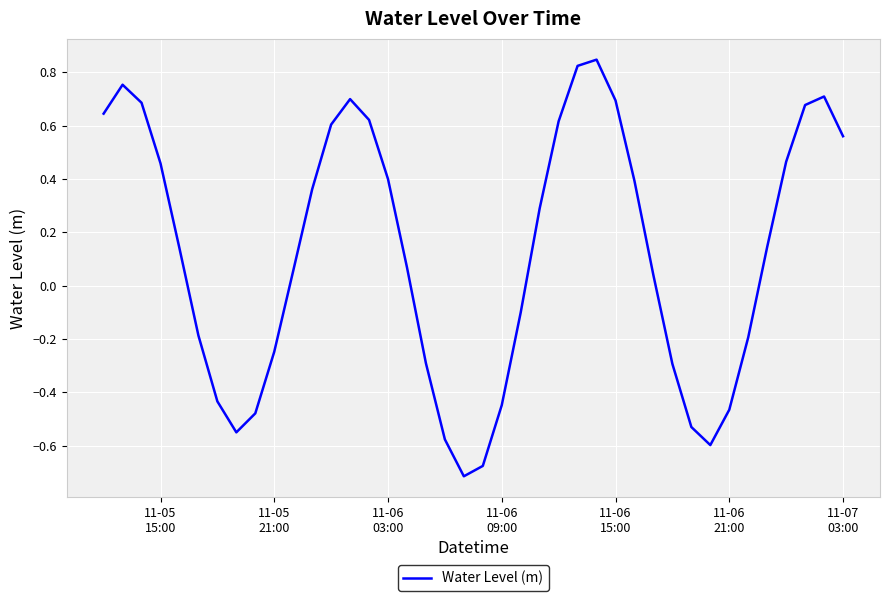

What is the difference between the maximum and minimum values?

1.6